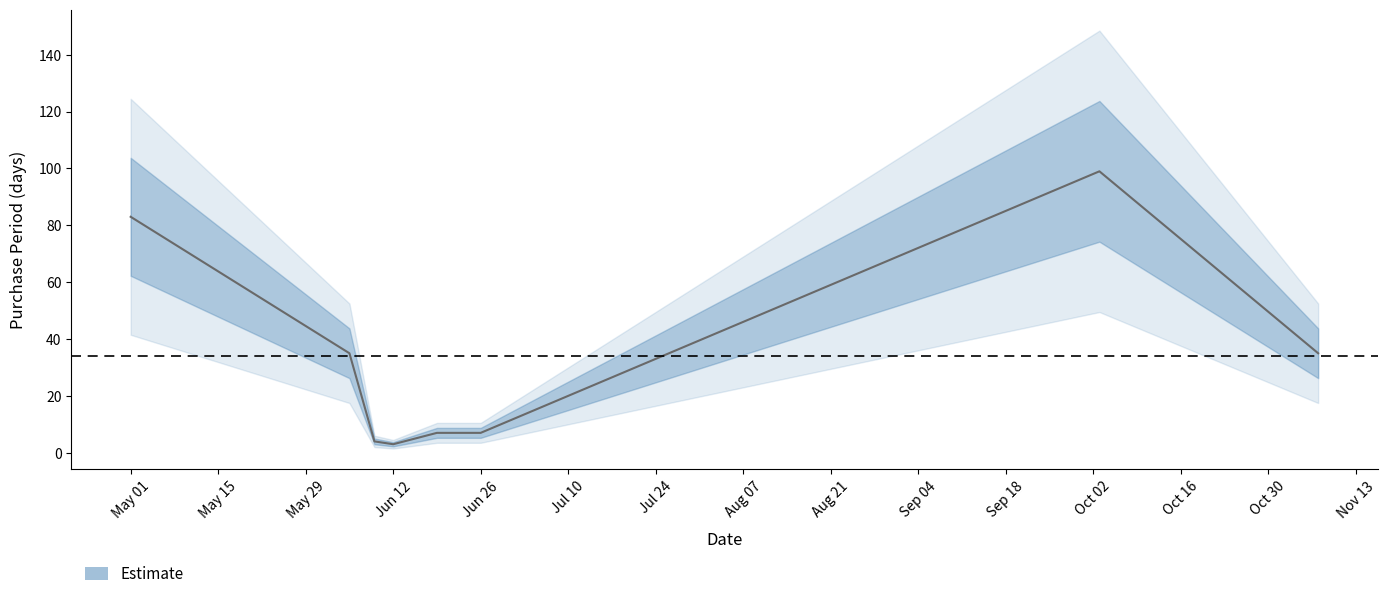

What is the maximum value shown in the chart?

99